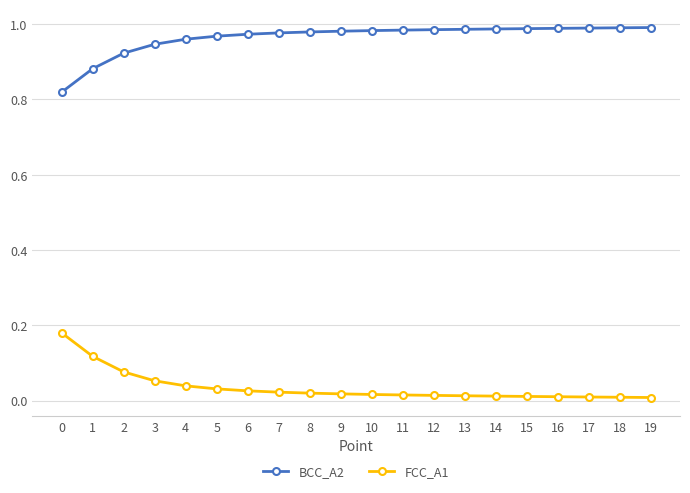

True or false: FCC_A1 and BCC_A2 cross at least once.

False